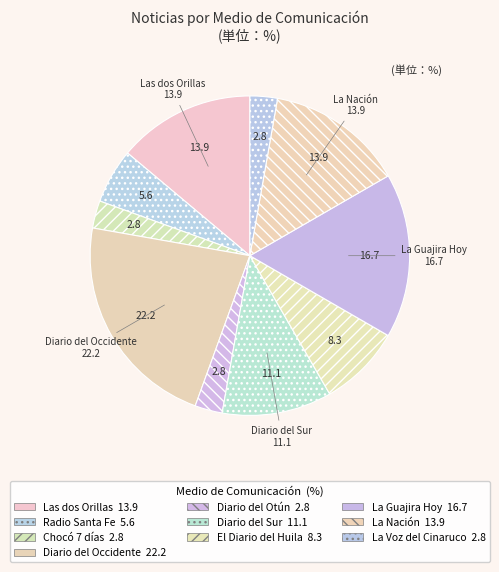

What is the total percentage of Radio Santa Fe and La Guajira Hoy?

22.2%